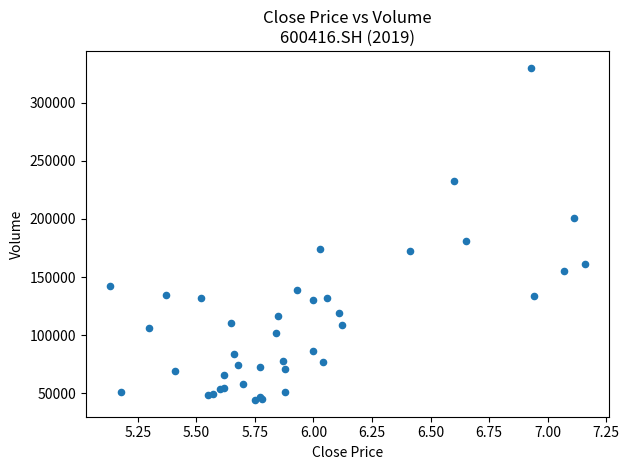

What Y value in the scatter plot is closest to 187121?

181376.2